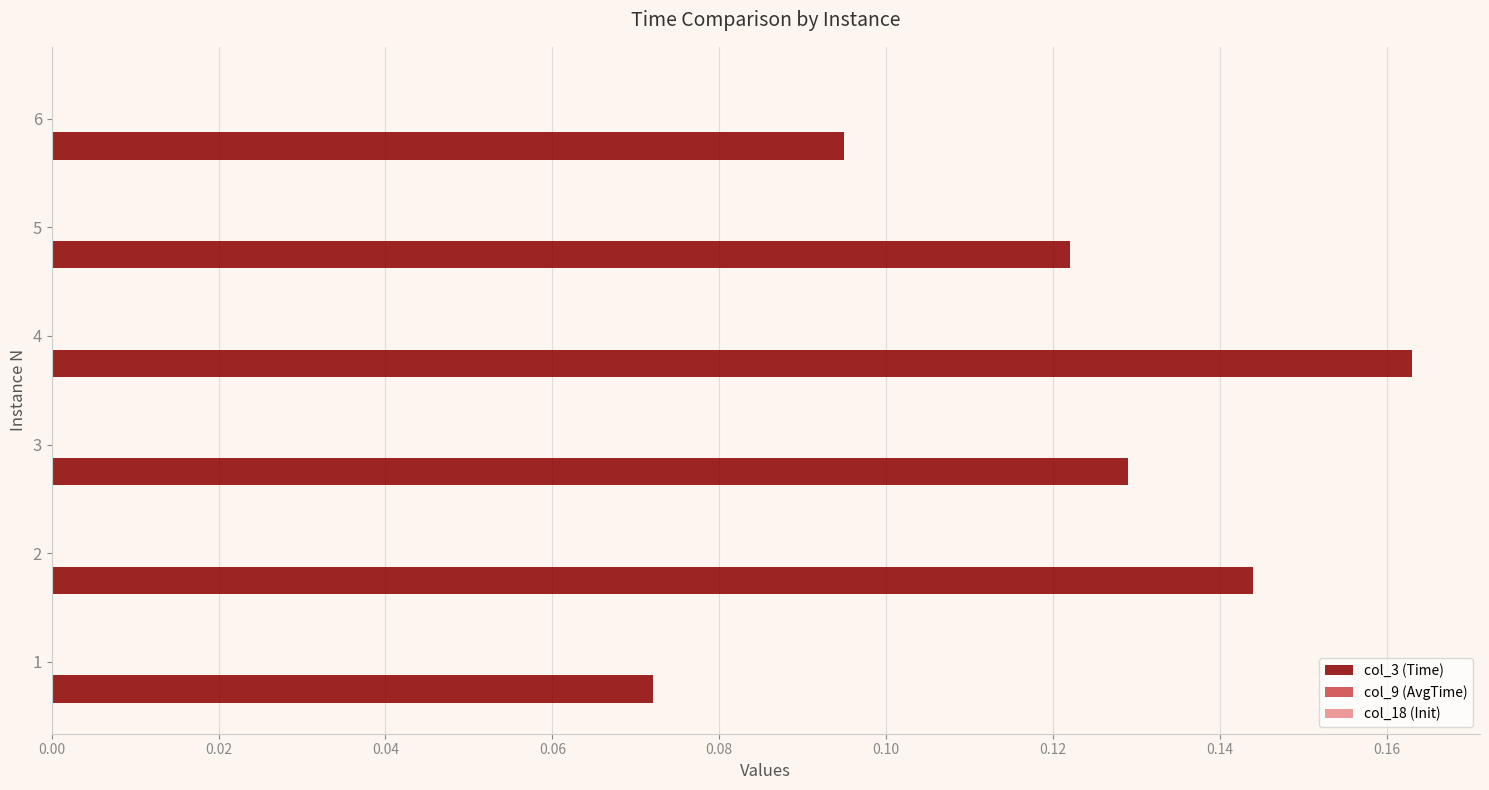

At which category does the chart reach its peak across all series?

4